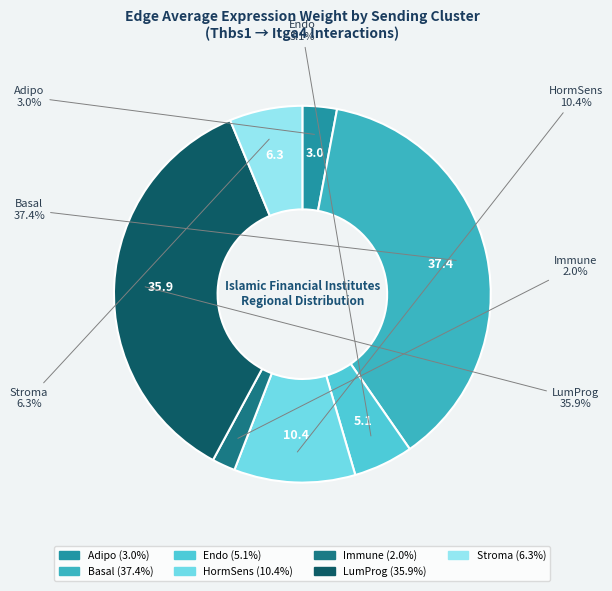

What percentage is the LumProg slice, to the nearest percent?

36%